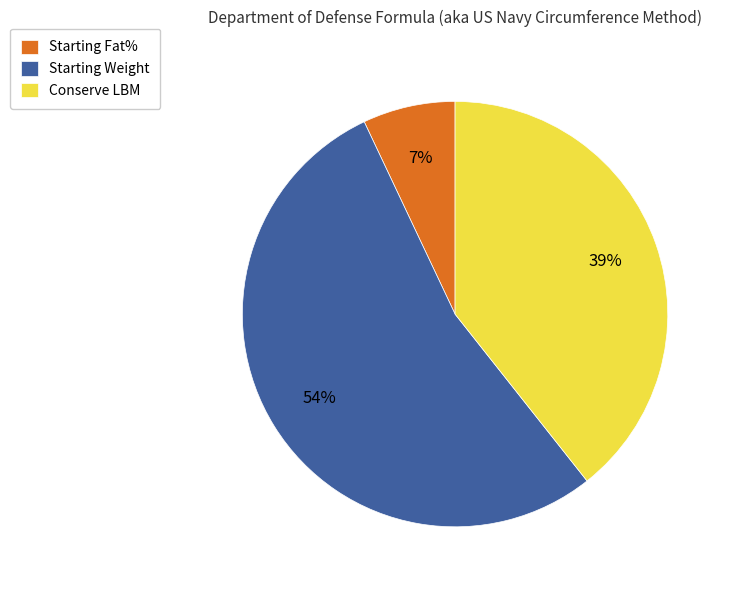

Is the sum of Conserve LBM and Starting Fat% greater than half?

No